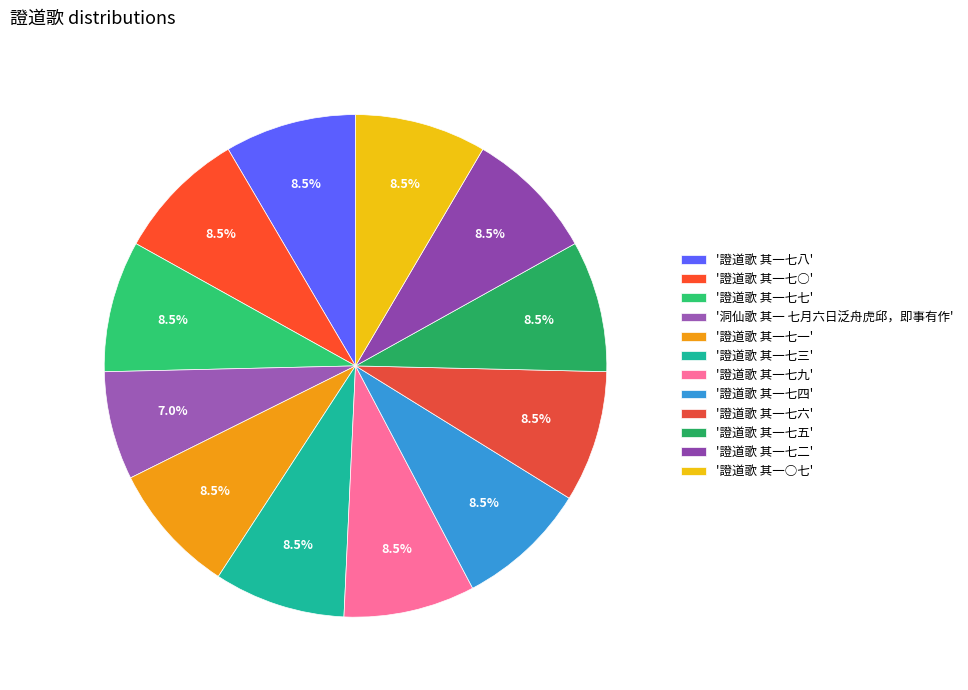

How many segments does this pie chart have?

12